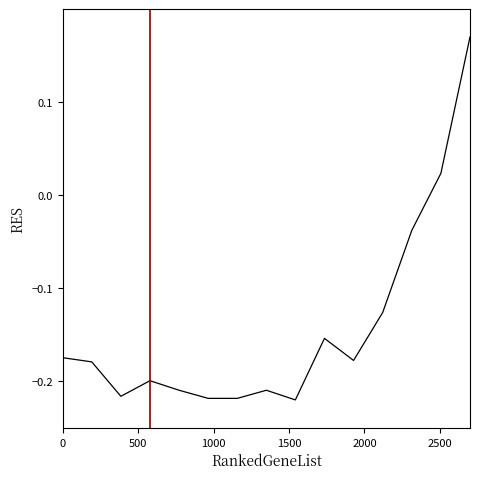

What is the difference between the maximum and minimum values?

0.4